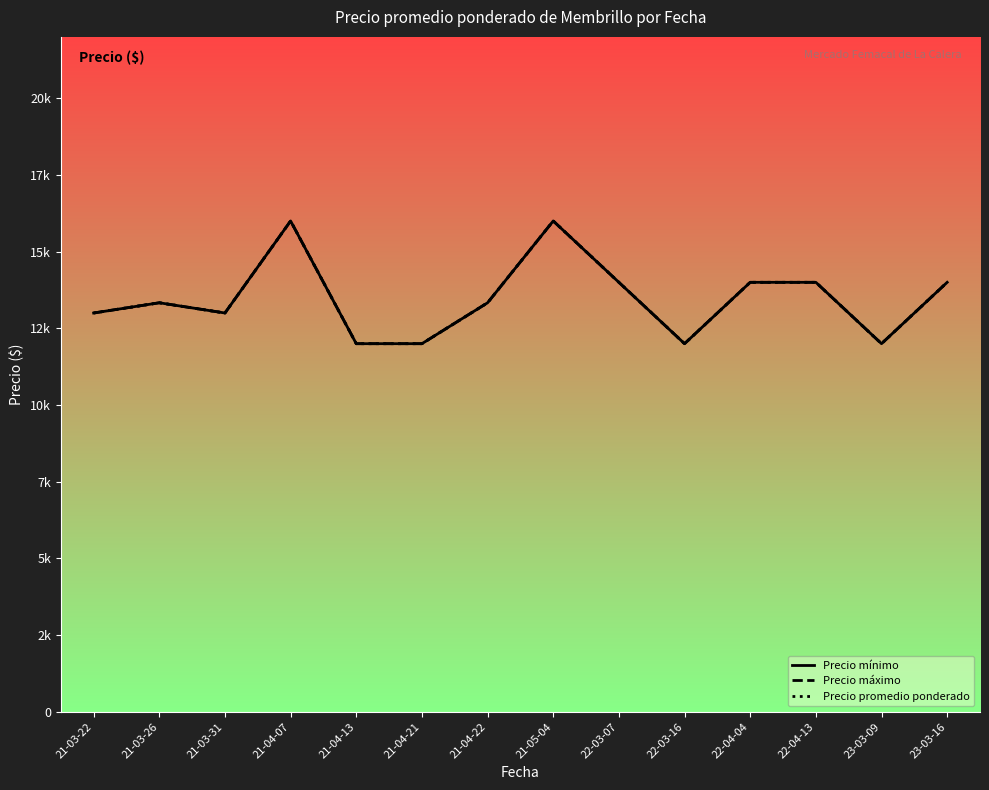

Which series has the largest total across all categories?

Precio mínimo